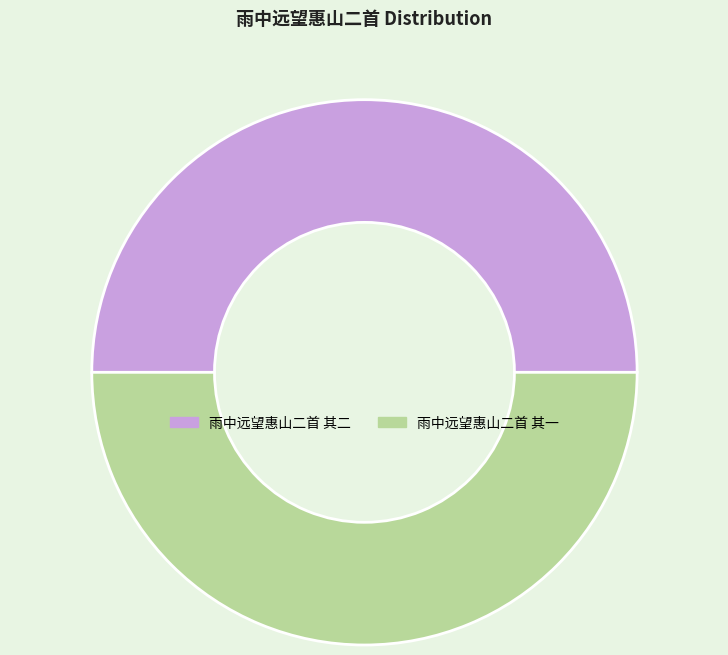

True or false: 雨中远望惠山二首 其二 accounts for 50% of the total.

True